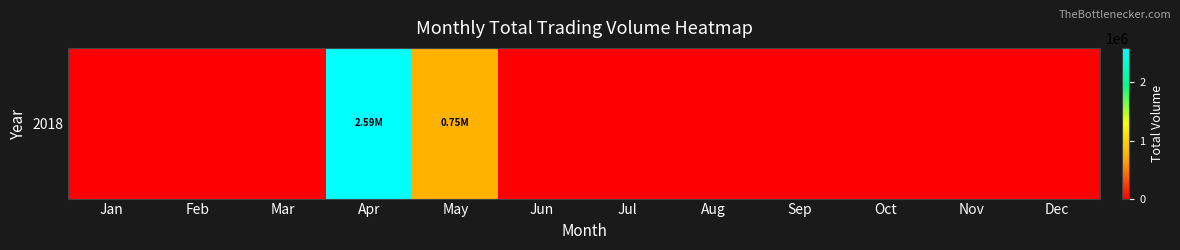

What is the average value?

278773